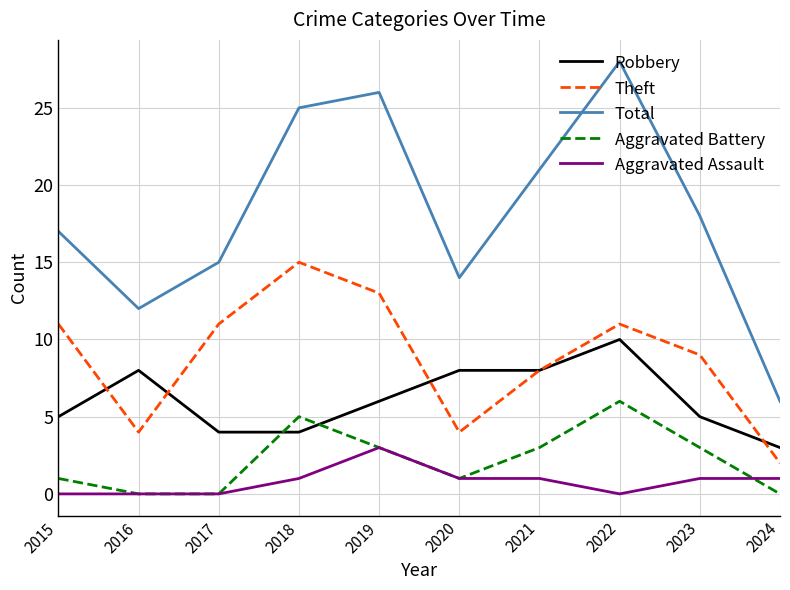

What is the spread (max minus min) of values at 2021?

20